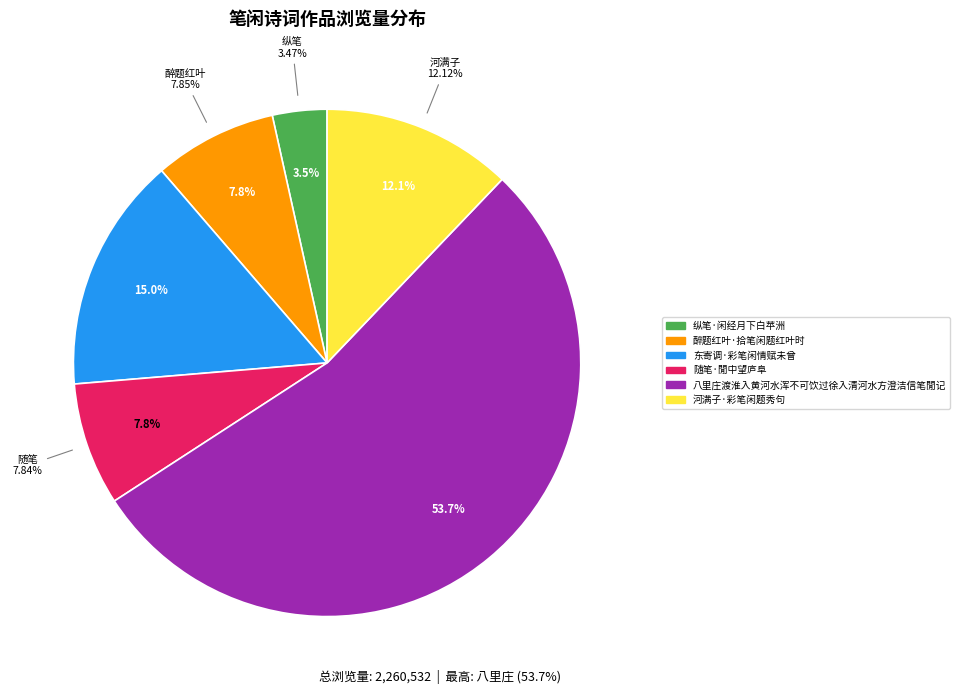

Is there a majority slice in this chart?

Yes